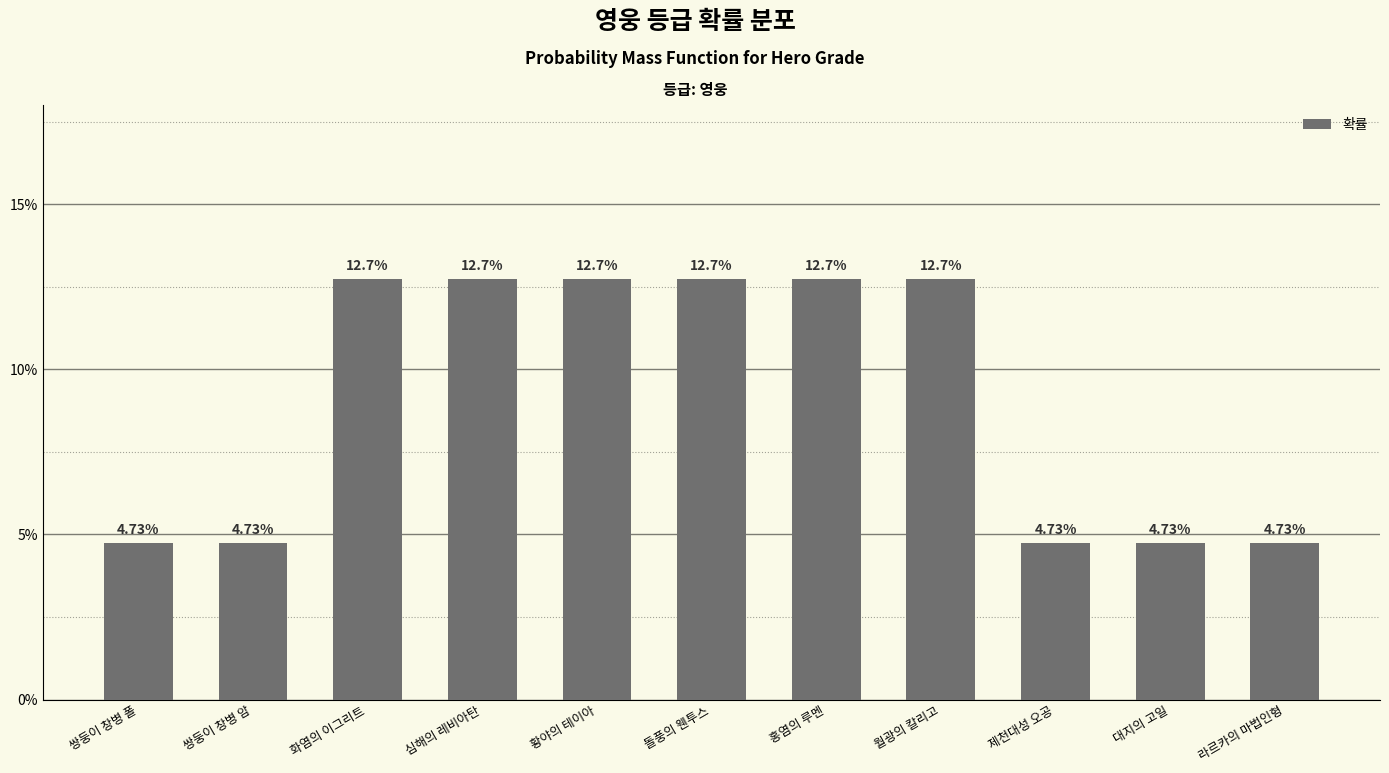

What is the difference between the maximum and minimum values?

8.0